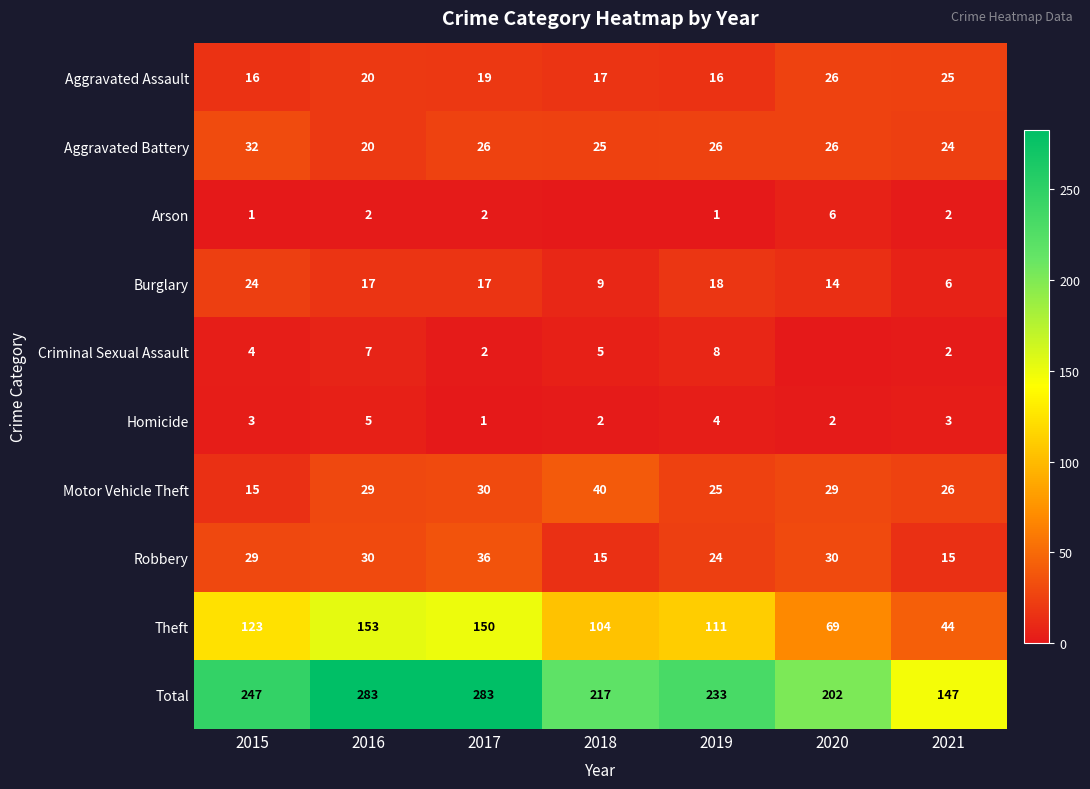

What is the difference between the Total values at 2020 and 2016?

81